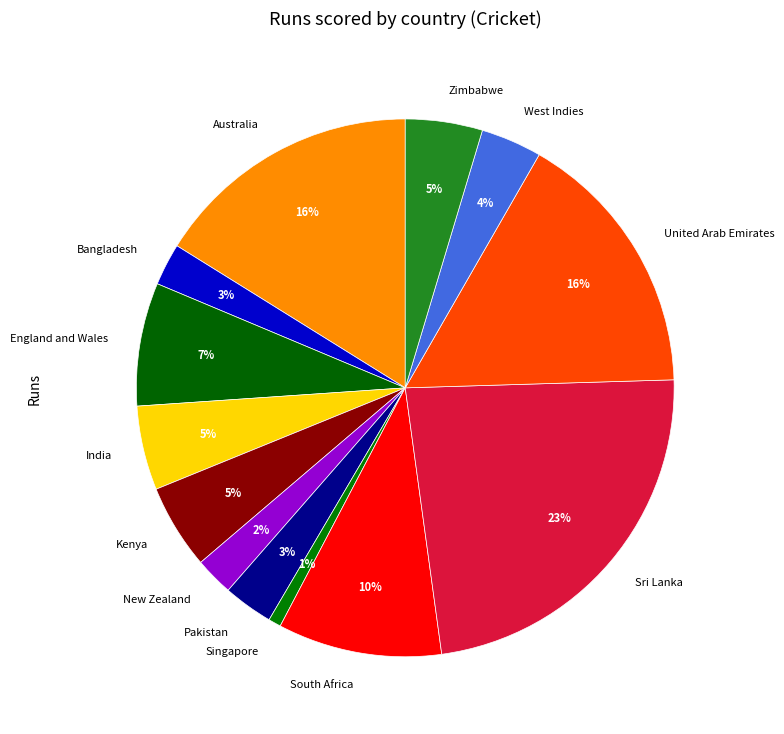

Count the number of slices in the pie.

13